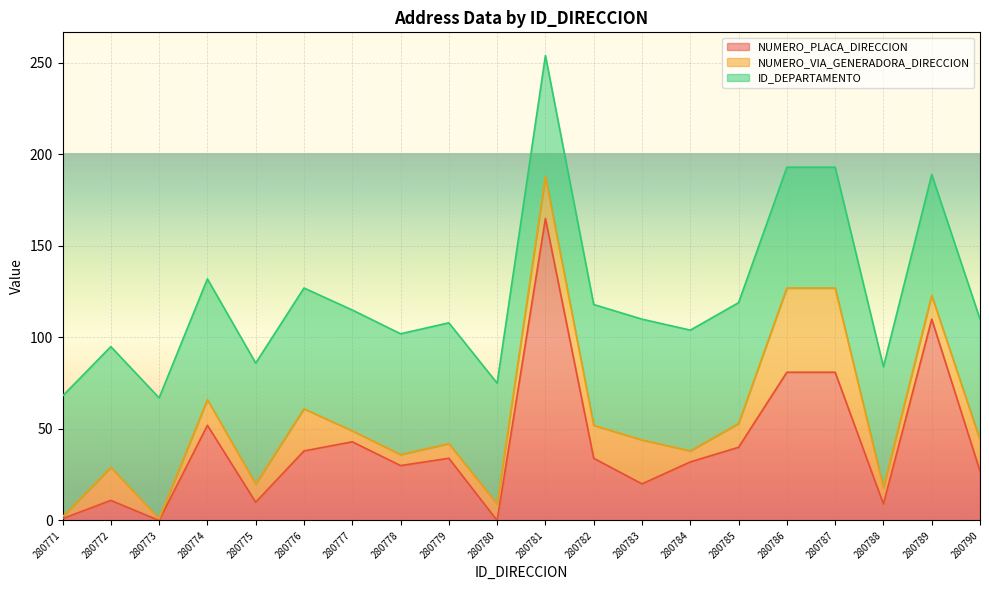

The ID_DEPARTAMENTO series shows 20 at 280777. True or false?

False